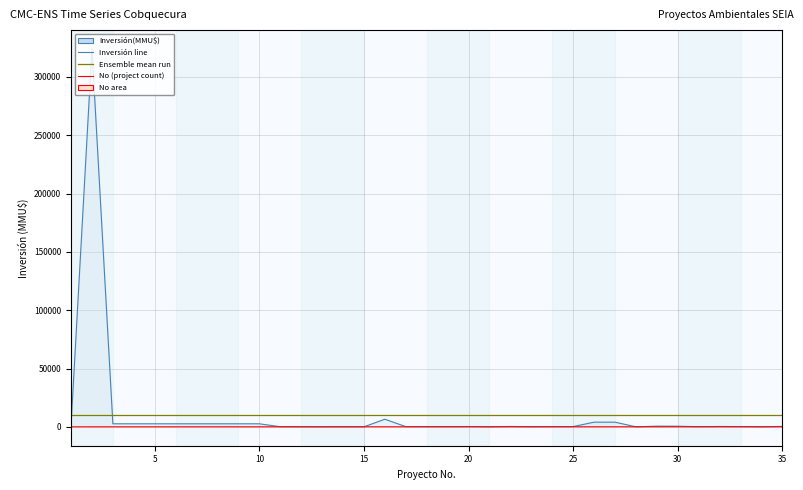

Does the chart display data point markers on the line(s)?

No